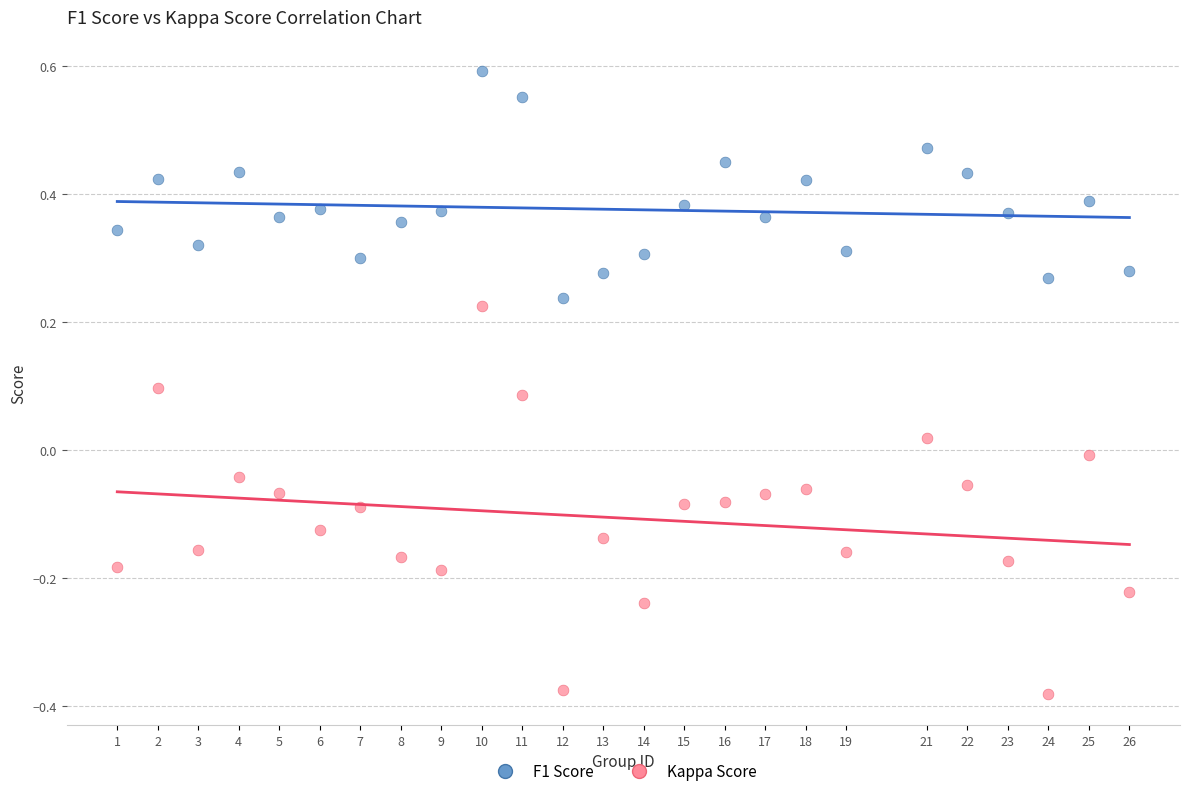

Across all data points, what is the range of X values (max minus min)?

25.0